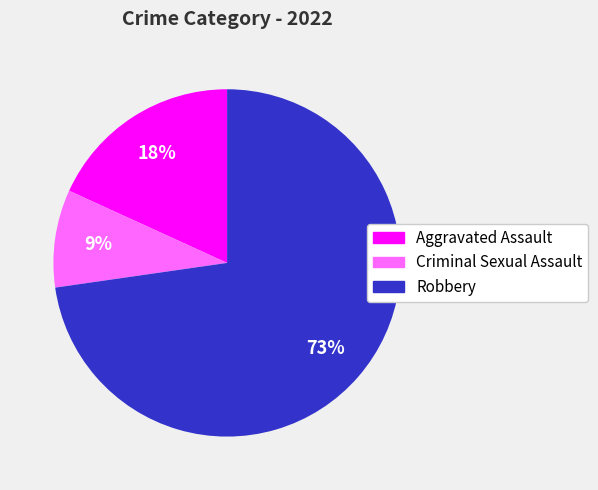

Is there a majority slice in this chart?

Yes